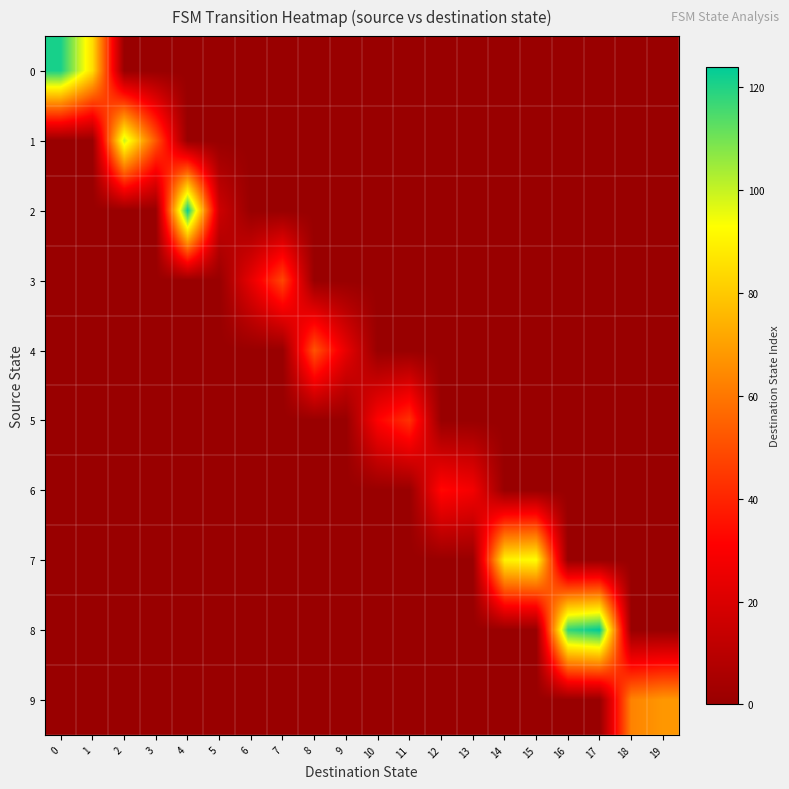

Reading left to right, what are all the values shown in this chart?

0: 0=121	1=85	2=0	3=0	4=0	5=0	6=0	7=0	8=0	9=0	10=0	11=0	12=0	13=0	14=0	15=0	16=0	17=0	18=0	19=0
1: 0=0	1=0	2=100	3=52	4=0	5=0	6=0	7=0	8=0	9=0	10=0	11=0	12=0	13=0	14=0	15=0	16=0	17=0	18=0	19=0
2: 0=0	1=0	2=0	3=0	4=123	5=16	6=0	7=0	8=0	9=0	10=0	11=0	12=0	13=0	14=0	15=0	16=0	17=0	18=0	19=0
3: 0=0	1=0	2=0	3=0	4=0	5=0	6=24	7=48	8=0	9=0	10=0	11=0	12=0	13=0	14=0	15=0	16=0	17=0	18=0	19=0
4: 0=0	1=0	2=0	3=0	4=0	5=0	6=0	7=0	8=51	9=24	10=0	11=0	12=0	13=0	14=0	15=0	16=0	17=0	18=0	19=0
5: 0=0	1=0	2=0	3=0	4=0	5=0	6=0	7=0	8=0	9=0	10=31	11=43	12=0	13=0	14=0	15=0	16=0	17=0	18=0	19=0
6: 0=0	1=0	2=0	3=0	4=0	5=0	6=0	7=0	8=0	9=0	10=0	11=0	12=33	13=28	14=0	15=0	16=0	17=0	18=0	19=0
7: 0=0	1=0	2=0	3=0	4=0	5=0	6=0	7=0	8=0	9=0	10=0	11=0	12=0	13=0	14=90	15=93	16=0	17=0	18=0	19=0
8: 0=0	1=0	2=0	3=0	4=0	5=0	6=0	7=0	8=0	9=0	10=0	11=0	12=0	13=0	14=0	15=0	16=118	17=124	18=0	19=0
9: 0=0	1=0	2=0	3=0	4=0	5=0	6=0	7=0	8=0	9=0	10=0	11=0	12=0	13=0	14=0	15=0	16=0	17=0	18=63	19=68